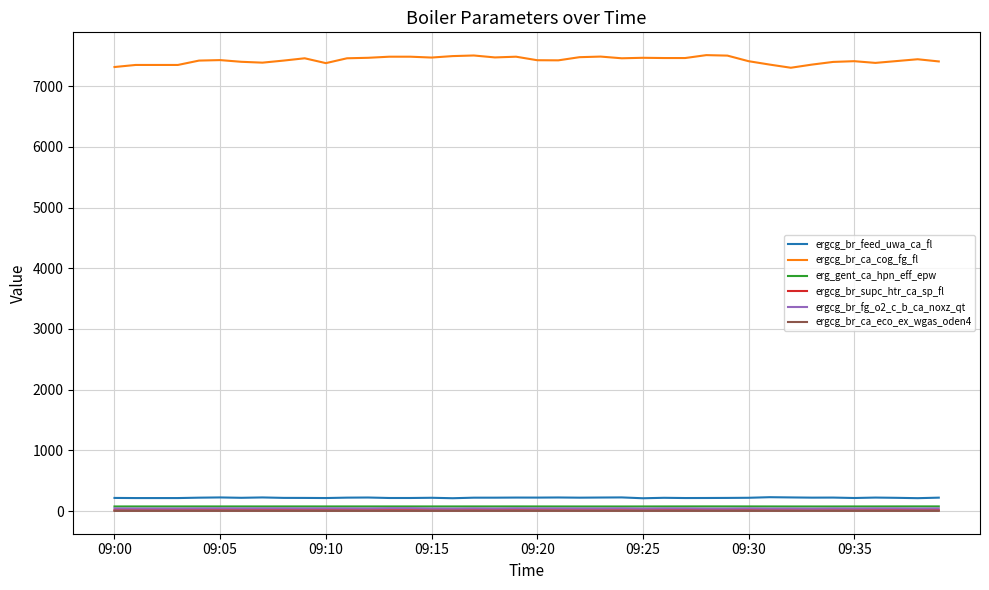

What is the smallest value displayed?

1.5